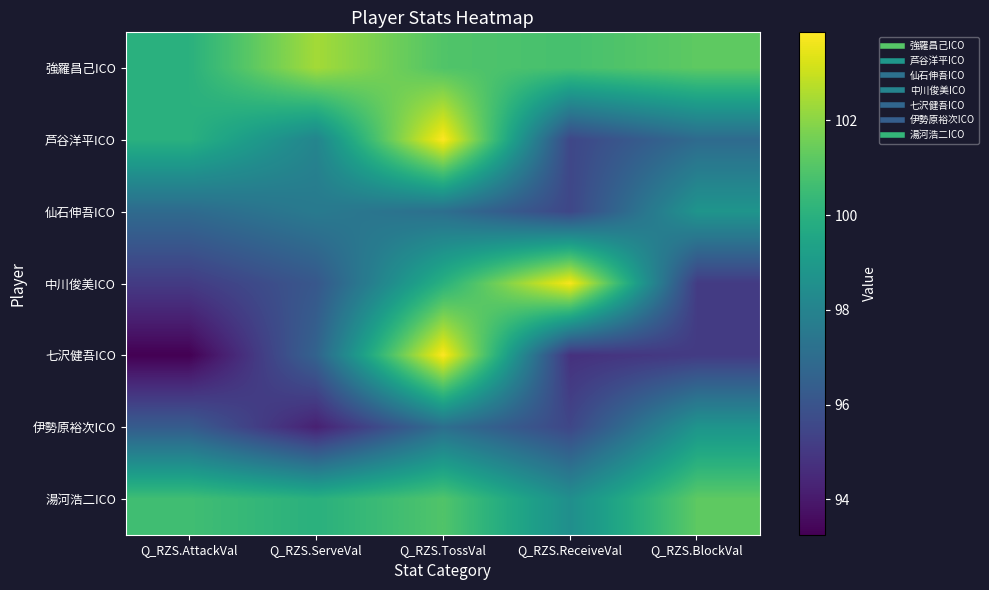

Between Q_RZS.AttackVal and Q_RZS.ServeVal, which is larger?

Q_RZS.ServeVal